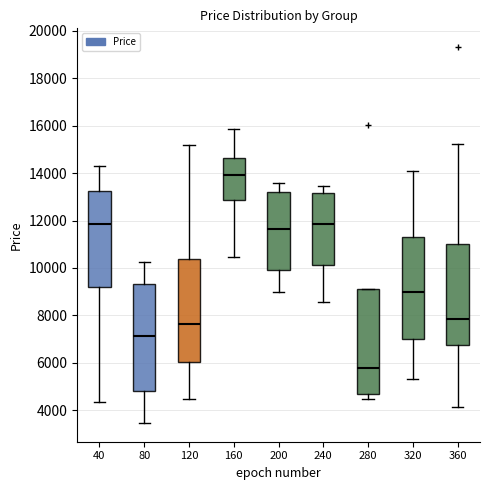

Reading left to right, read every box against the y-axis: the position of its median line, the range the box covers, and the ends of its whiskers. The values are not printed on the chart, so give them approximately, as read against the axis.

40: median 11800, box 9200 to 13200, whiskers 4400 to 14200
80: median 7200, box 4800 to 9400, whiskers 3400 to 10200
120: median 7600, box 6000 to 10400, whiskers 4400 to 15200
160: median 14000, box 12800 to 14600, whiskers 10400 to 15800
200: median 11600, box 10000 to 13200, whiskers 9000 to 13600
240: median 11800, box 10200 to 13200, whiskers 8600 to 13400
280: median 5800, box 4600 to 9200, whiskers 4400 to 9200
320: median 9000, box 7000 to 11400, whiskers 5400 to 14000
360: median 7800, box 6800 to 11000, whiskers 4200 to 15200